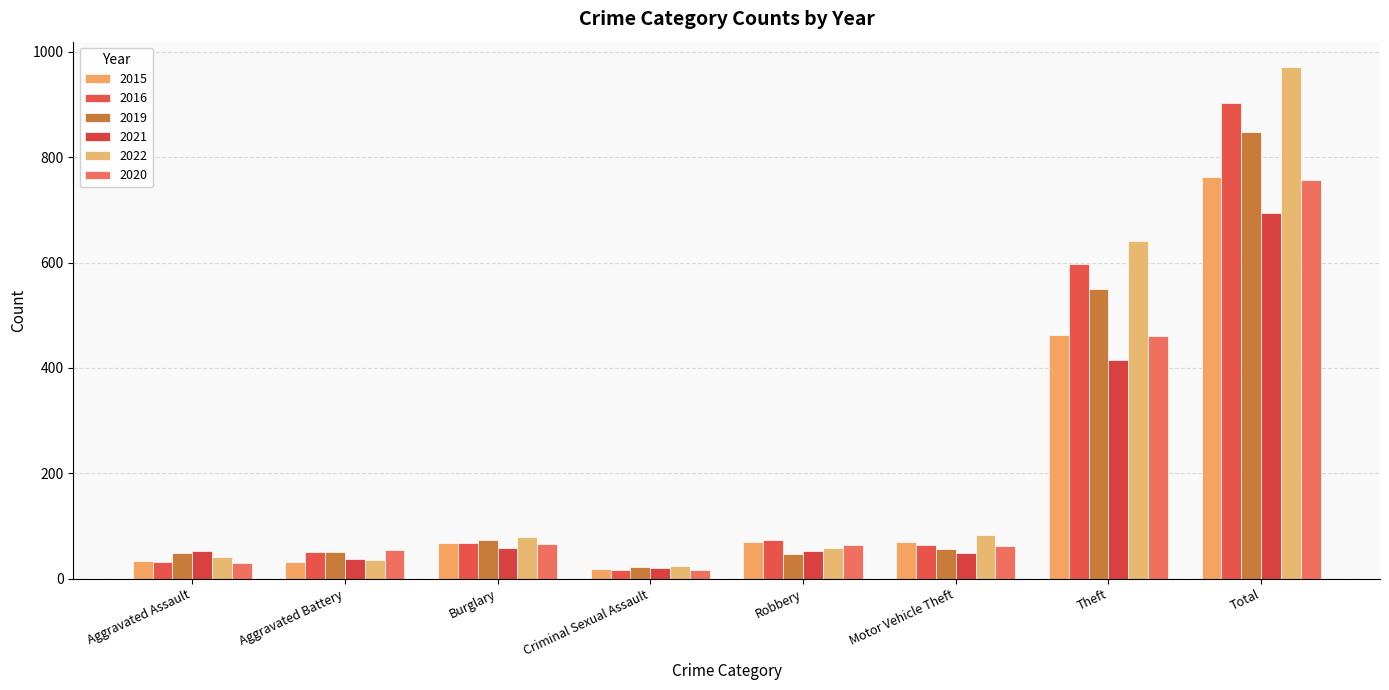

Is the value of 2022 at Theft greater than the value of 2016 at Aggravated Assault?

Yes